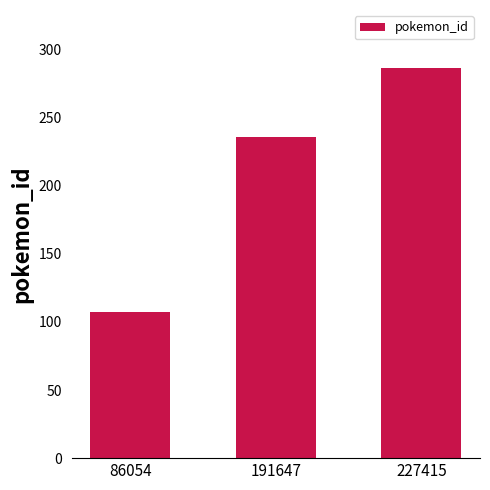

Approximately how many times larger is the value at 86054 compared to 191647?

0.5